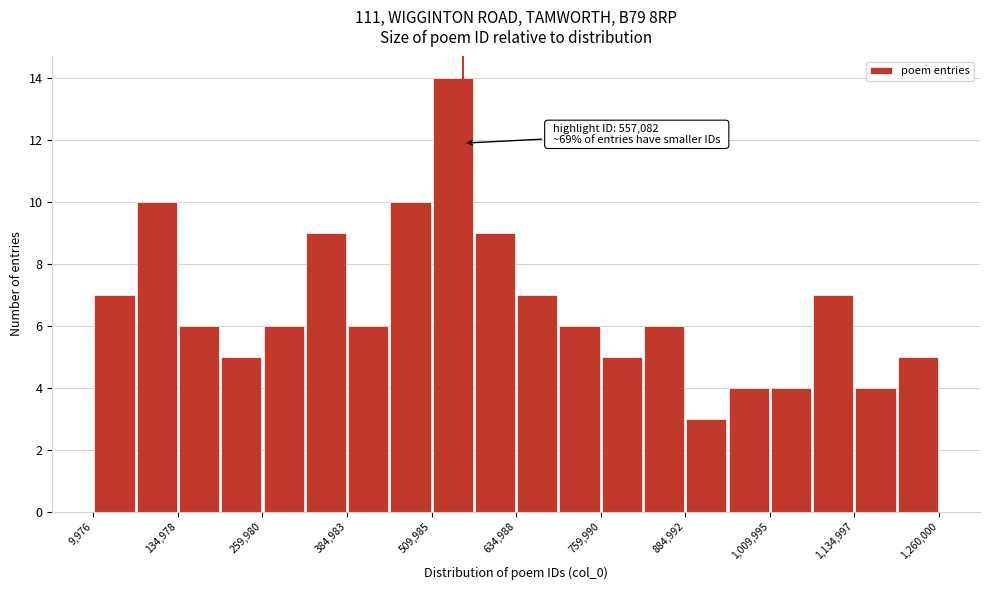

Read against the x-axis, roughly where is the centre of the tallest bar?

540000